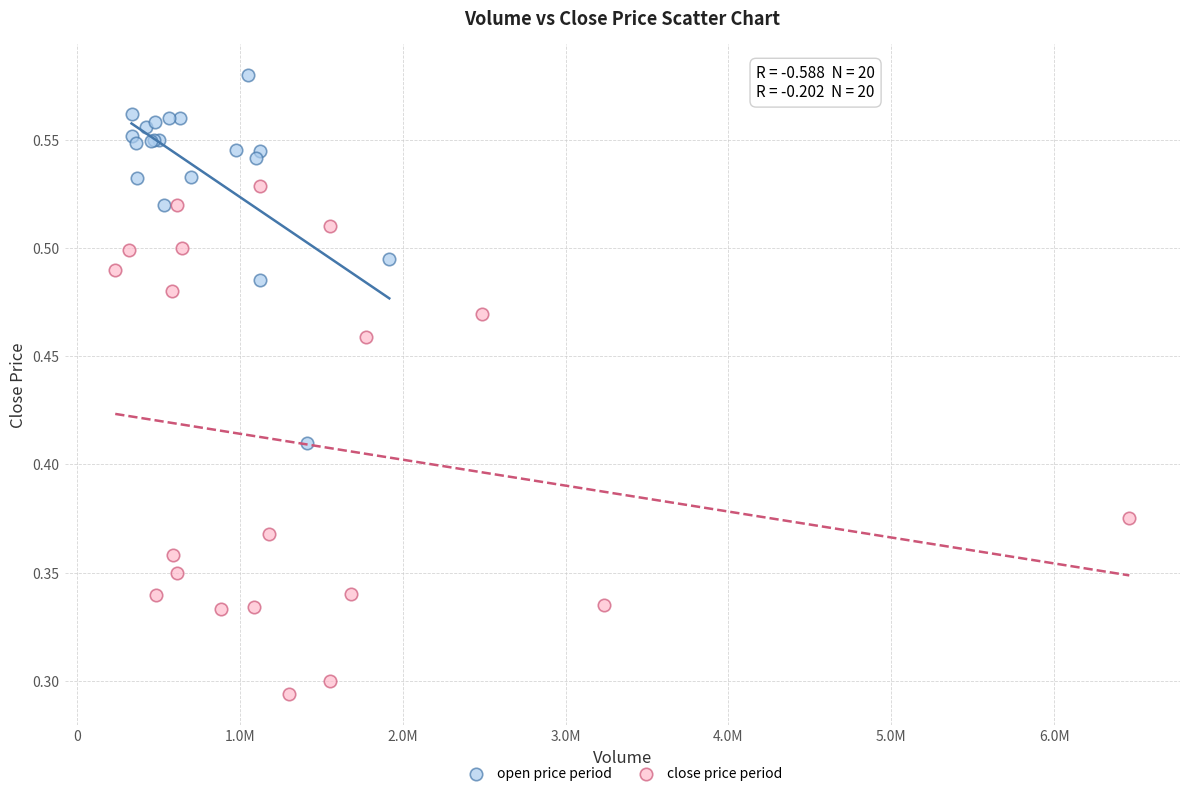

What are all the series names shown in the legend?

open price period, close price period